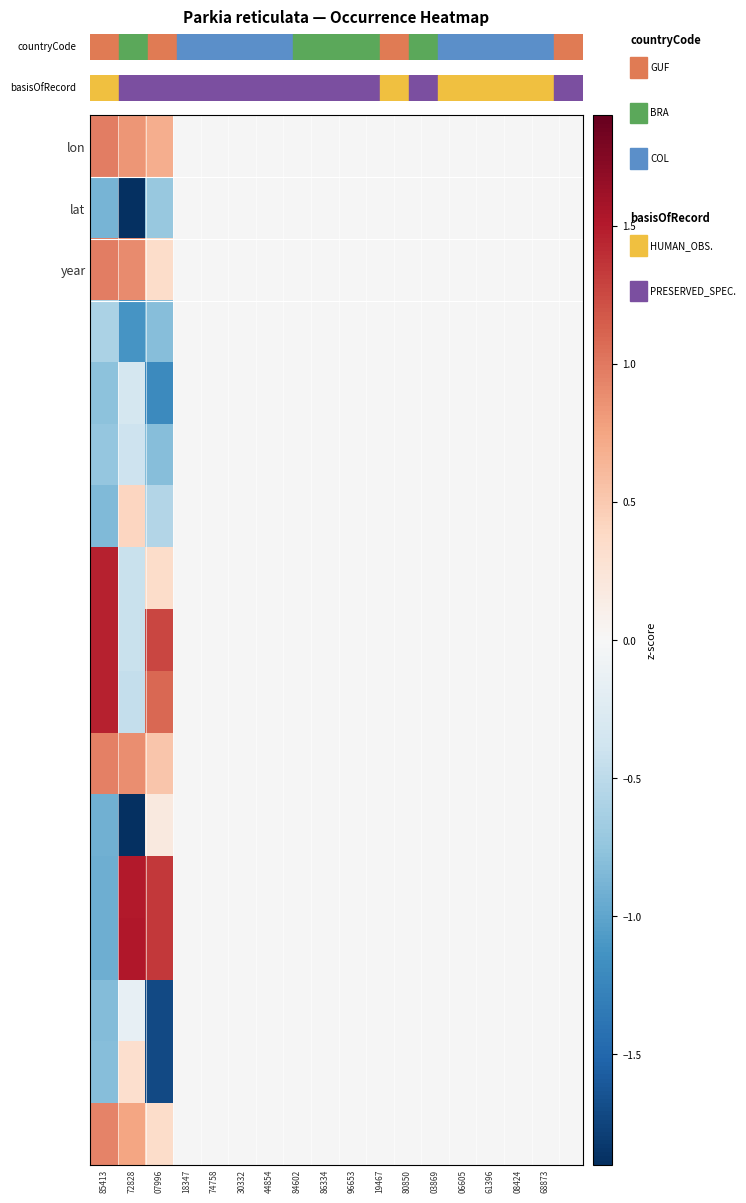

At how many categories does at least one series exceed 1?

3